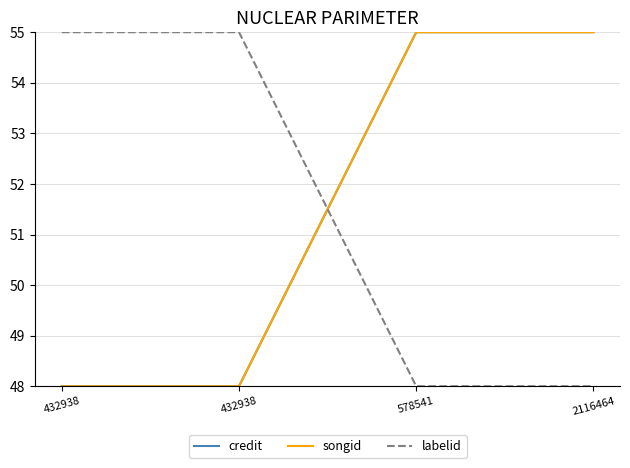

At how many categories does at least one series exceed 51?

4